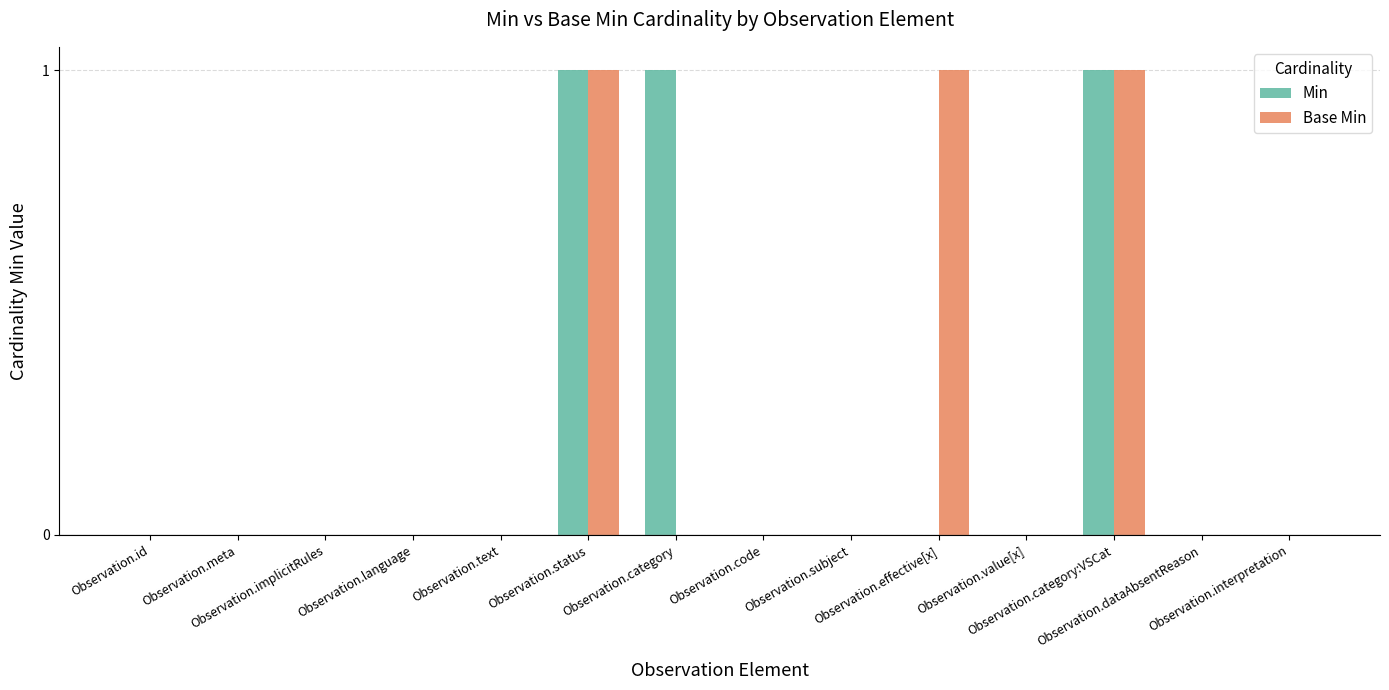

How many groups of bars are there?

14